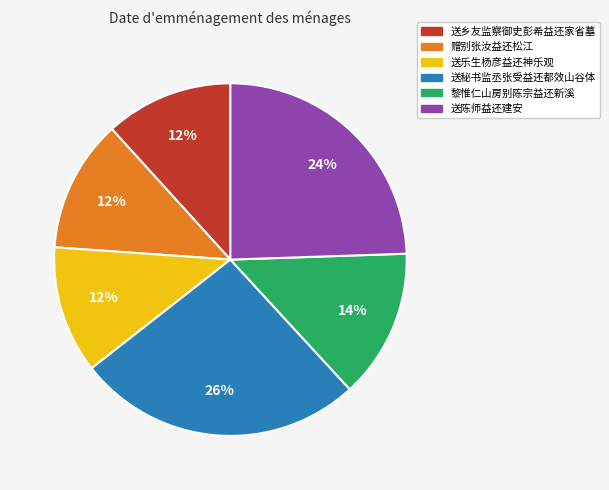

Which category has the biggest portion of the pie?

送秘书监丞张受益还都效山谷体